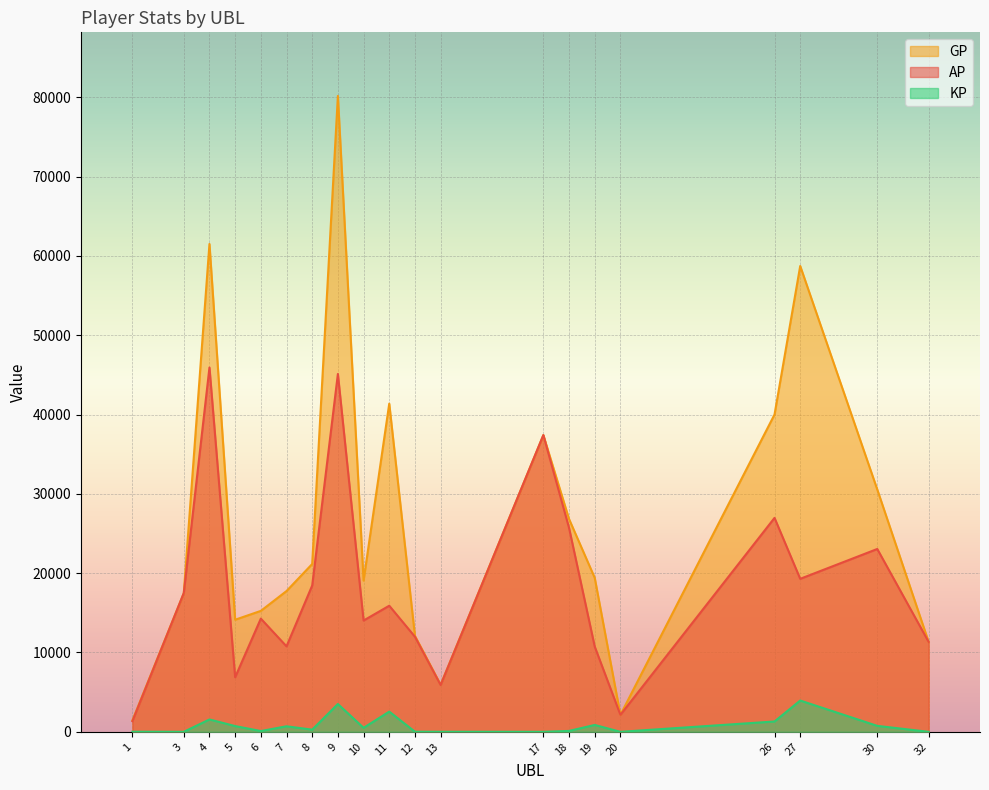

At which category is the sum across all series the highest?

9